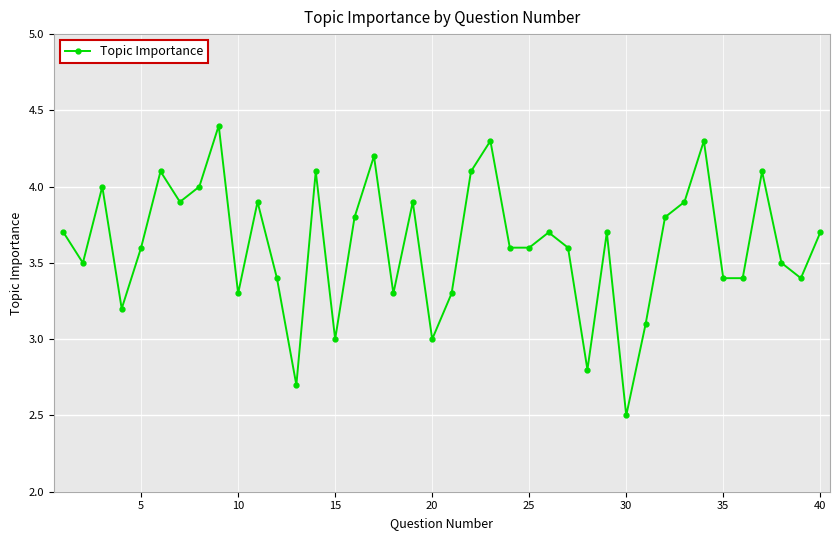

What is the value of the 6th point from the left?

4.1